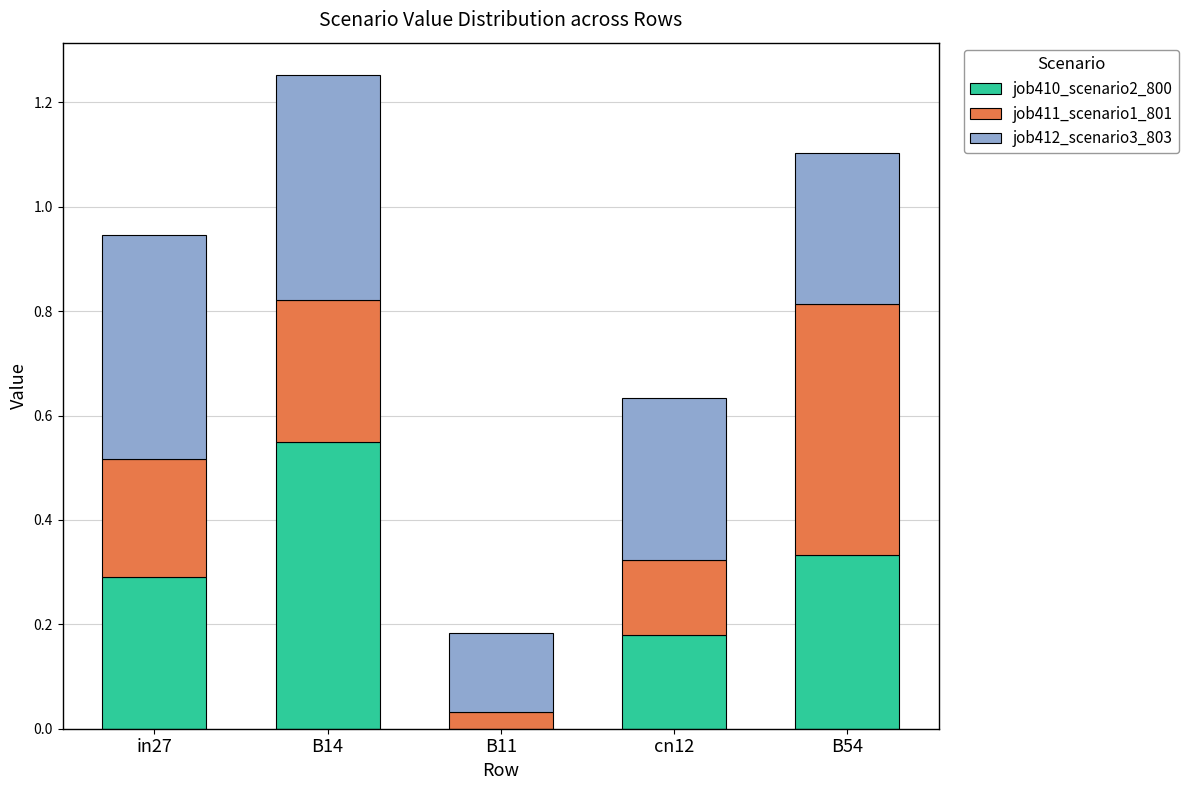

At which category is the sum across all series the highest?

B14